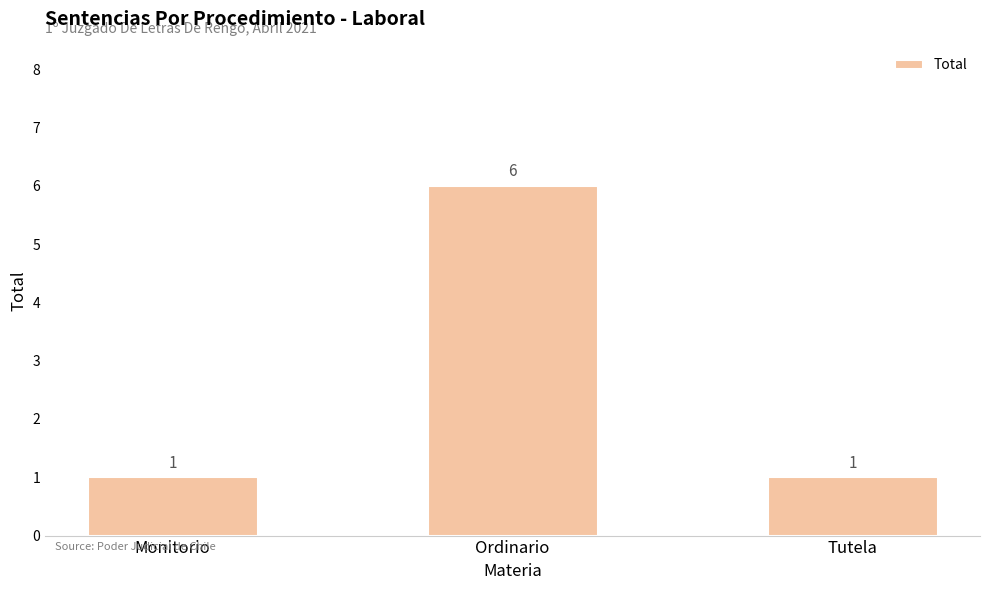

Reading right to left, what are all the values shown in this chart?

Tutela=1	Ordinario=6	Monitorio=1